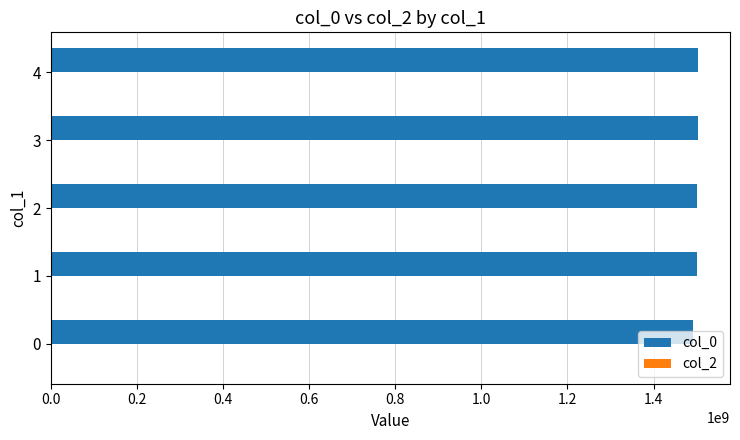

What is the sum of all values?

7499841656